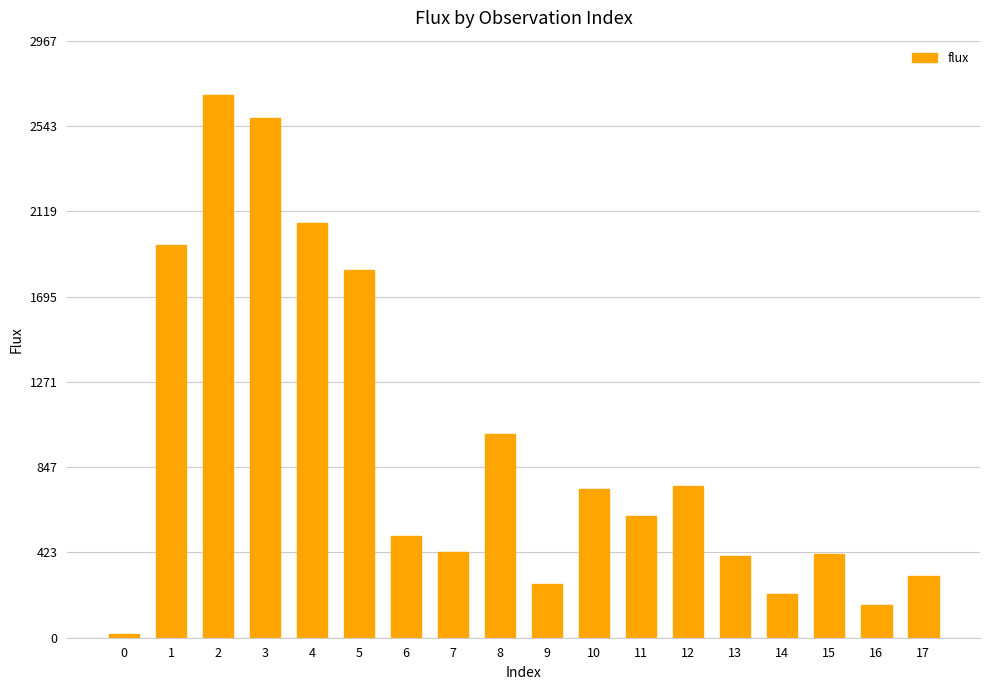

What is the average value?

941.8